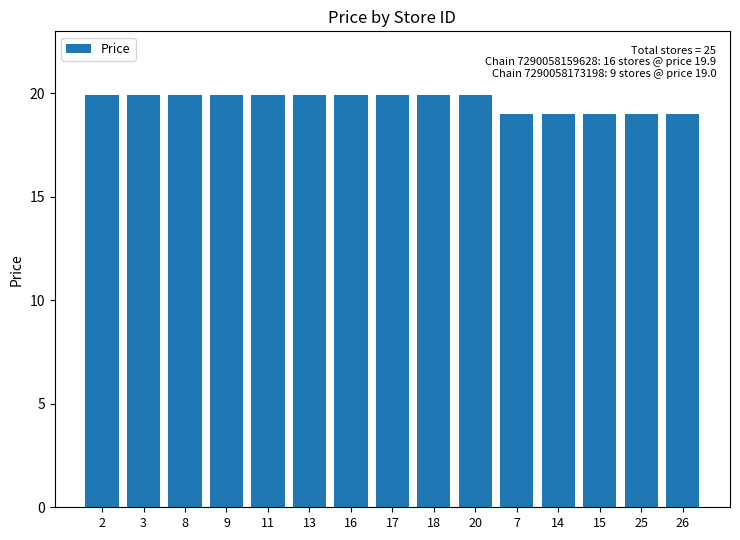

What is the average value?

19.6